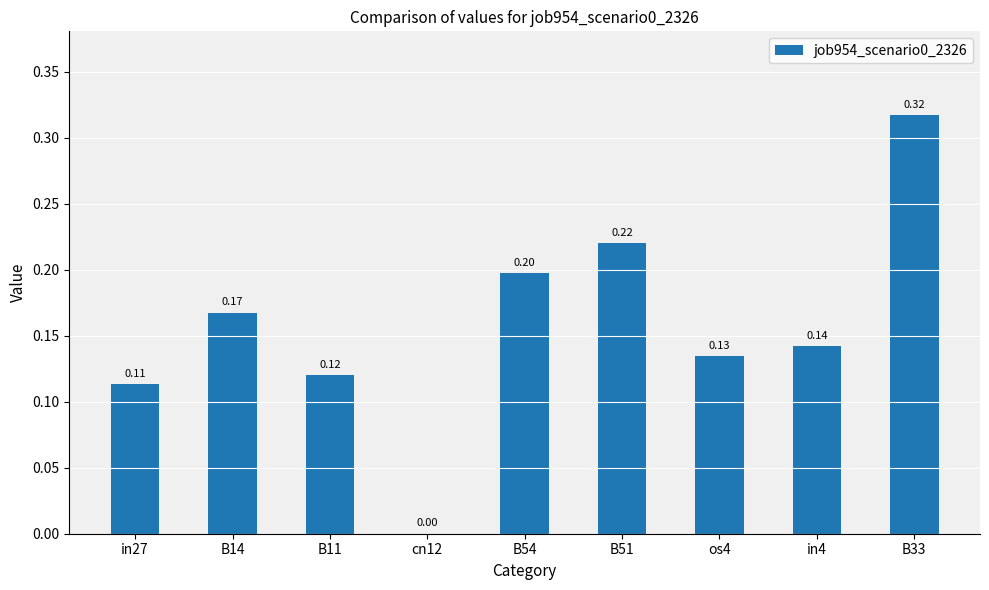

What is the average value?

0.2